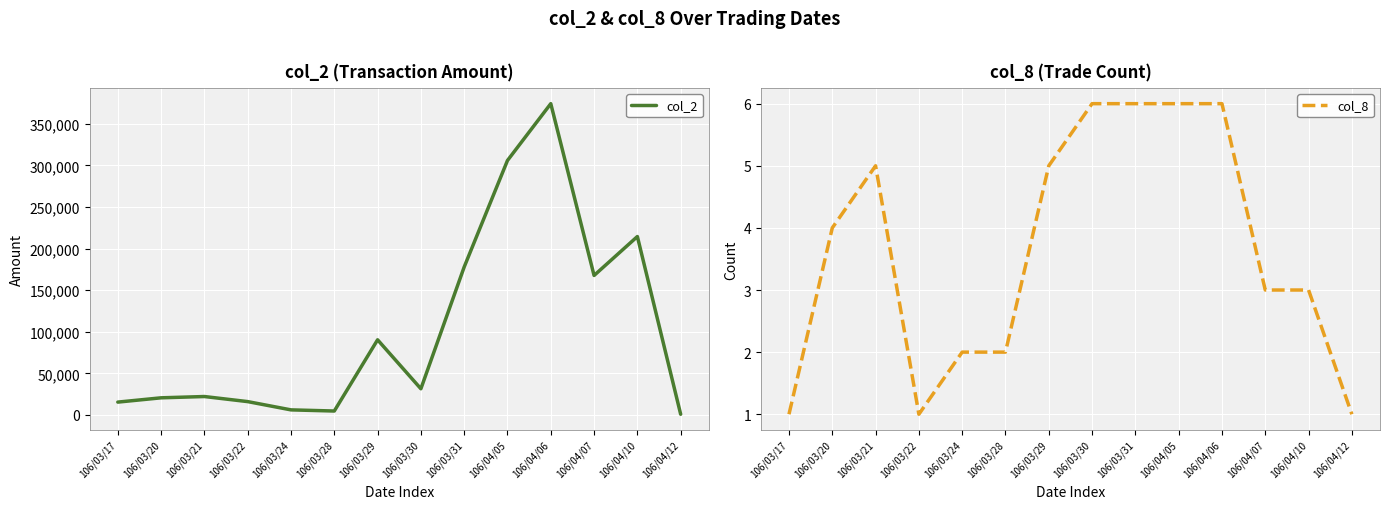

Which series has the largest range (max minus min)?

col_2